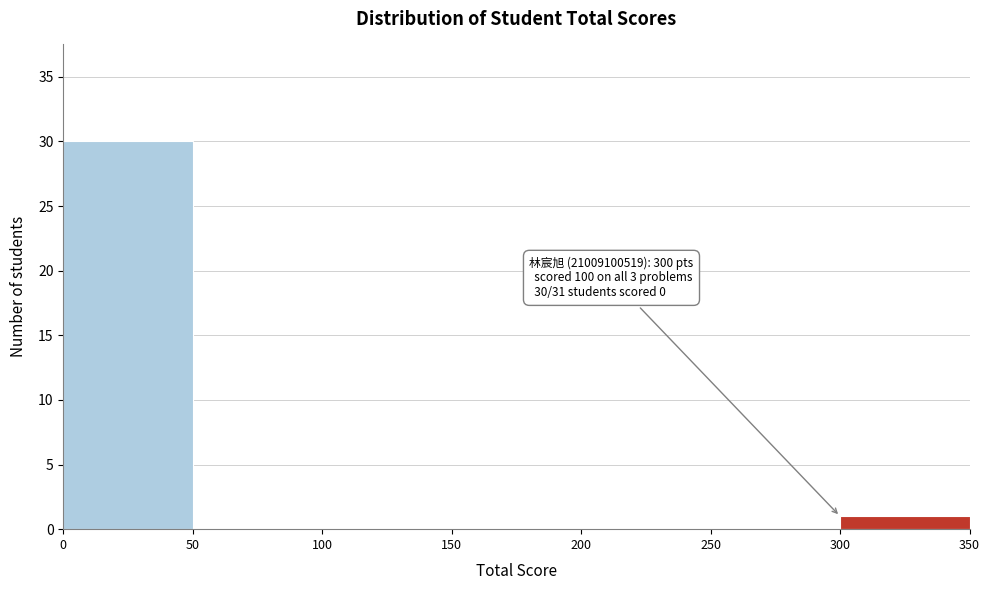

Over which range of the x-axis is the bar tallest?

0 to 50